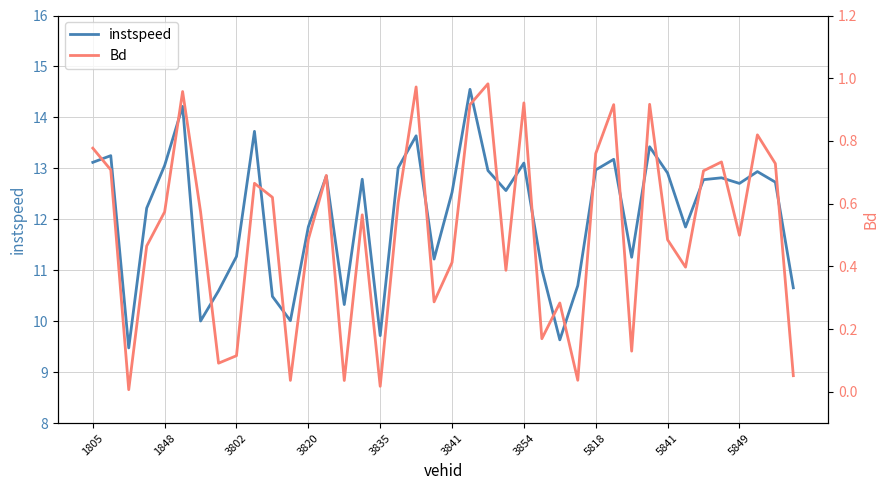

Does the chart display data point markers on the line(s)?

No